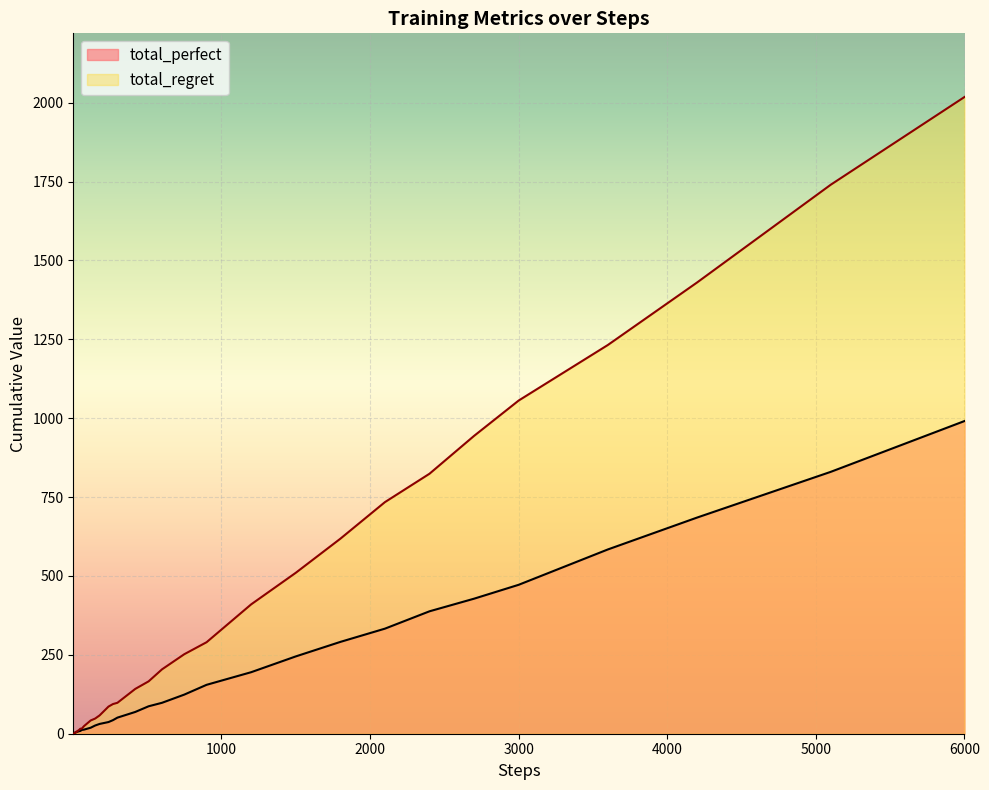

How many values in the total_perfect series exceed 37?

19